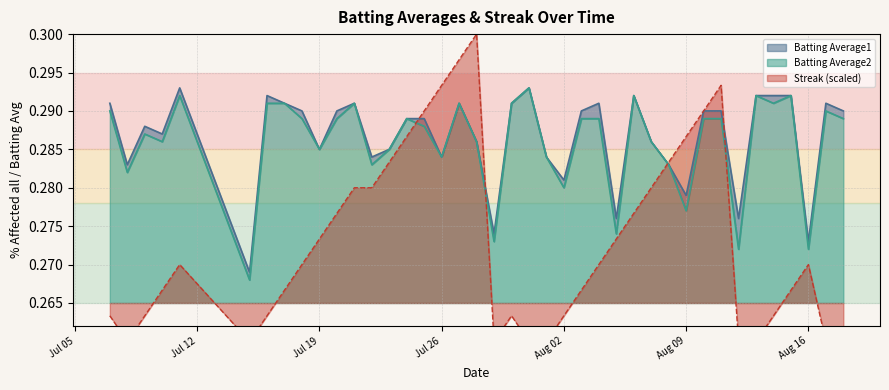

What is the total value across all series at 2010-08-03?

0.8